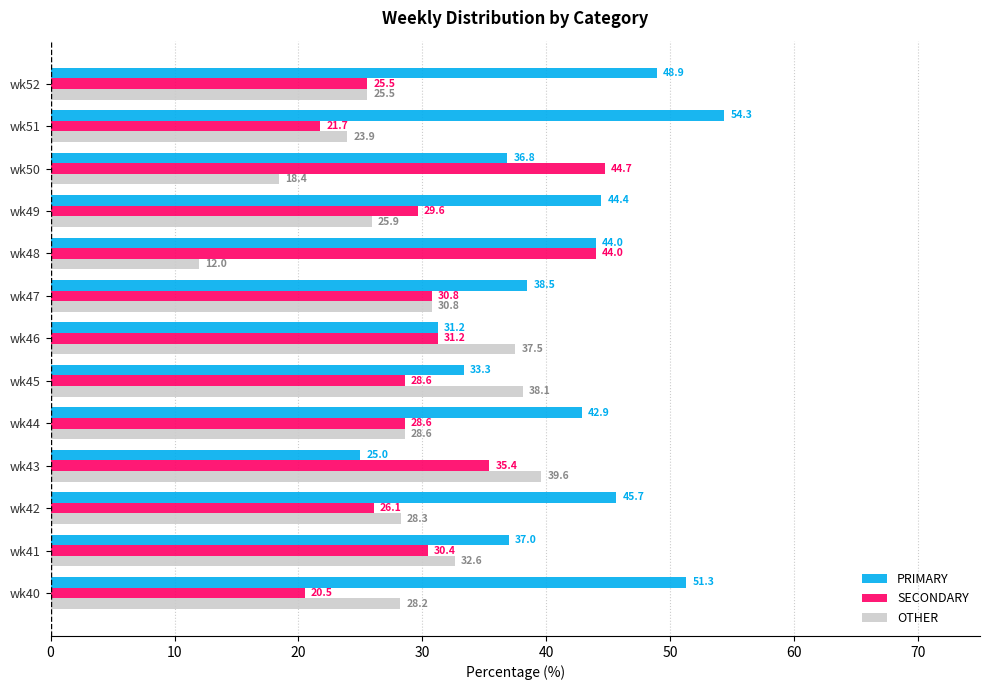

What is the spread (max minus min) of values at wk49?

18.5